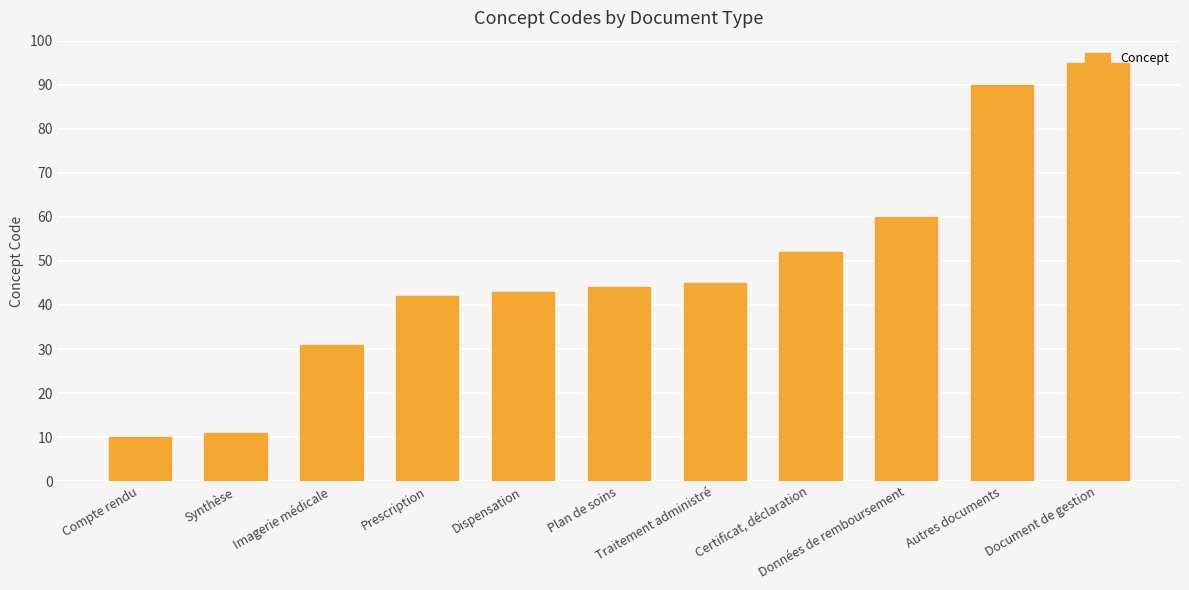

What is the difference between the second highest and second lowest values?

79